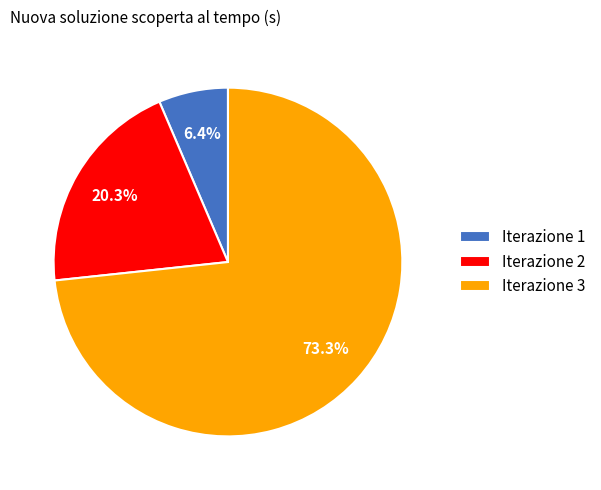

Which category has the smallest portion of the pie?

Iterazione 1